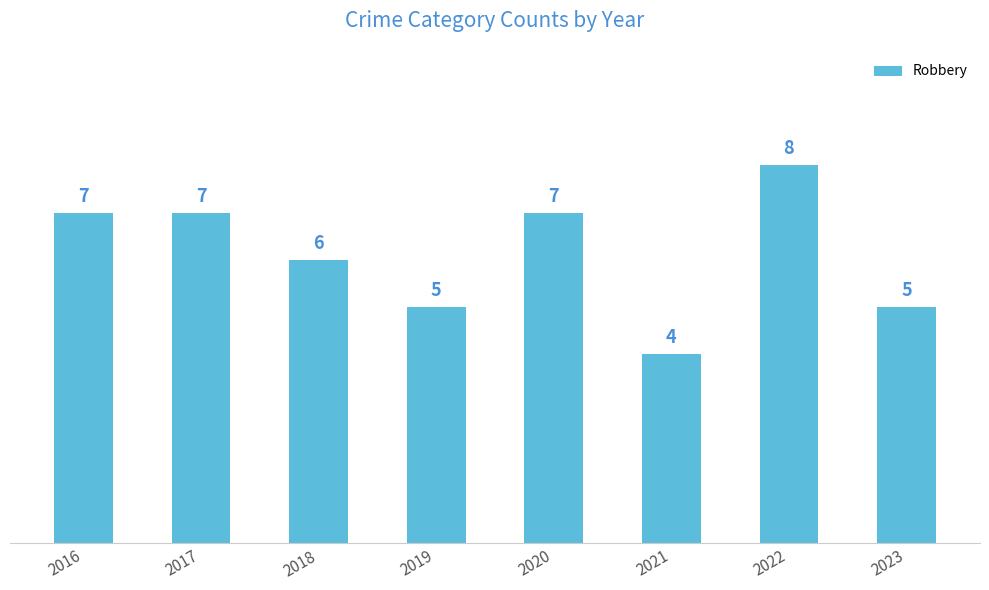

Approximately how many times larger is the value at 2021 compared to 2016?

0.6